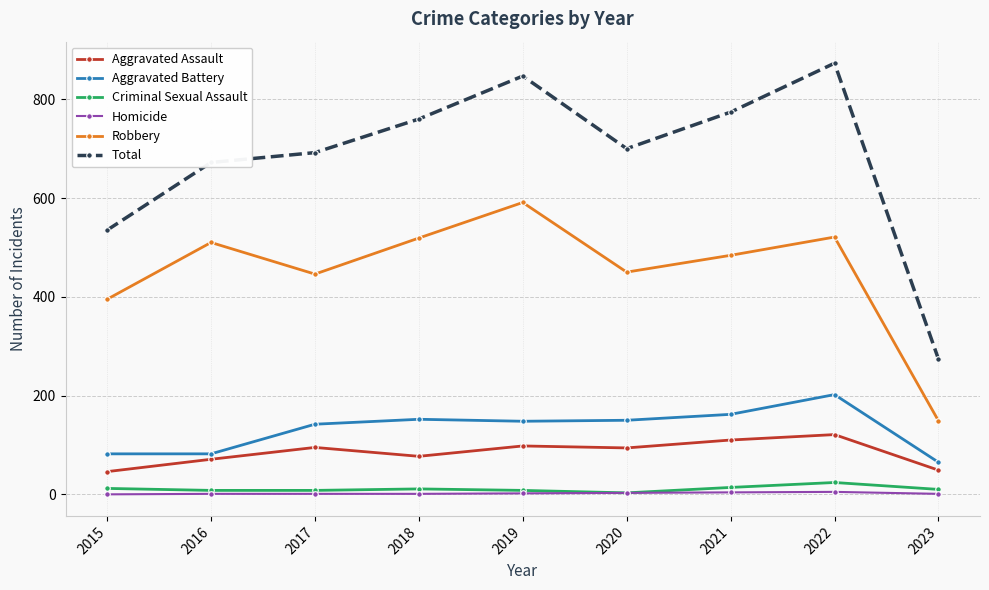

What is the difference between the Total values at 2022 and 2021?

99